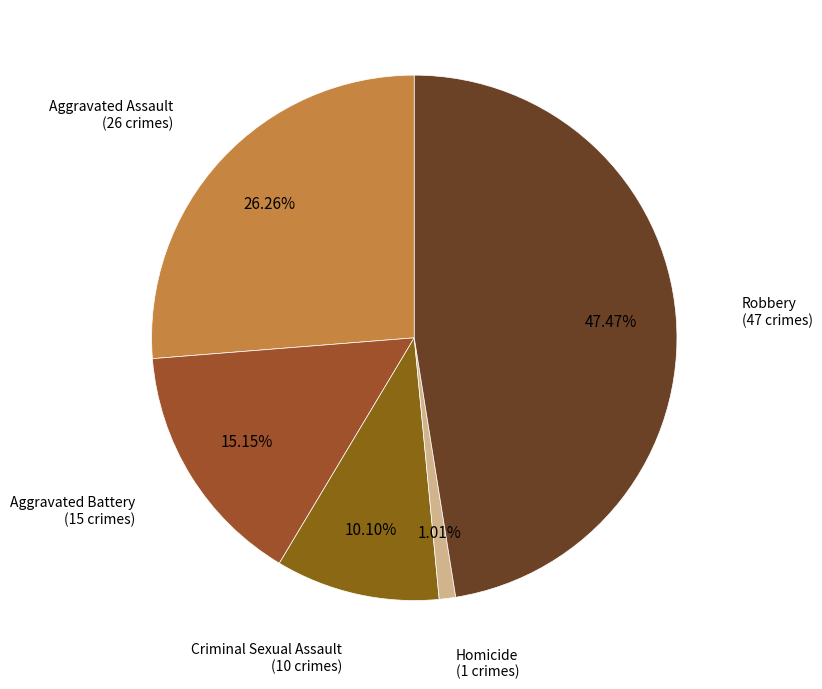

Combined, what portion of the pie is Criminal Sexual Assault and Homicide?

11.1%